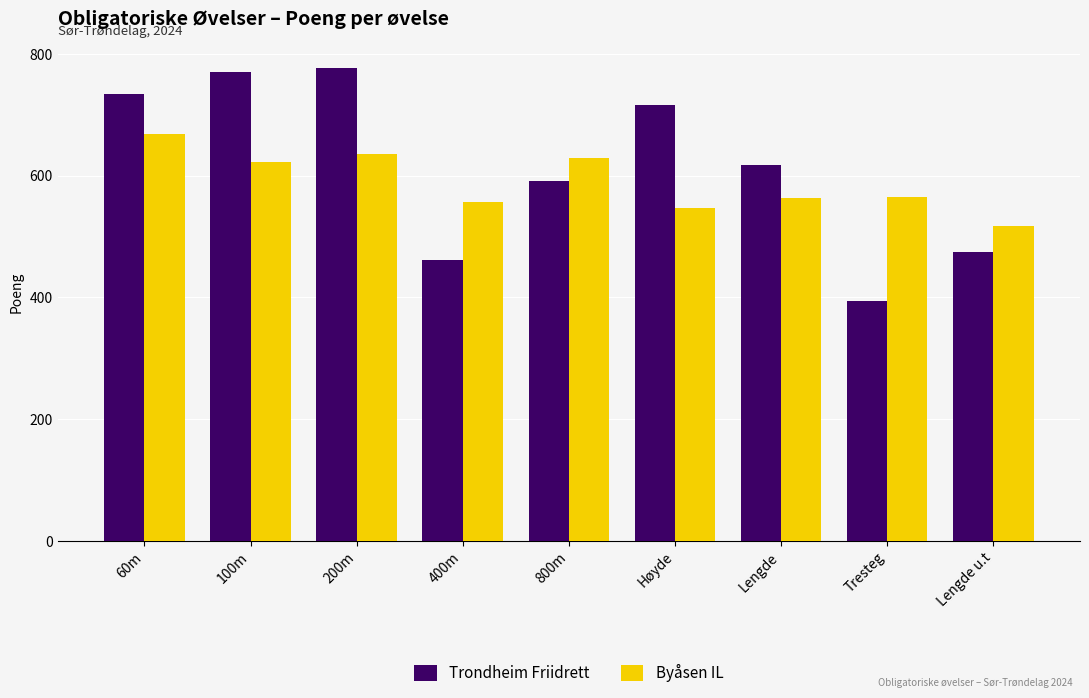

Does the chart contain stacked bars?

No